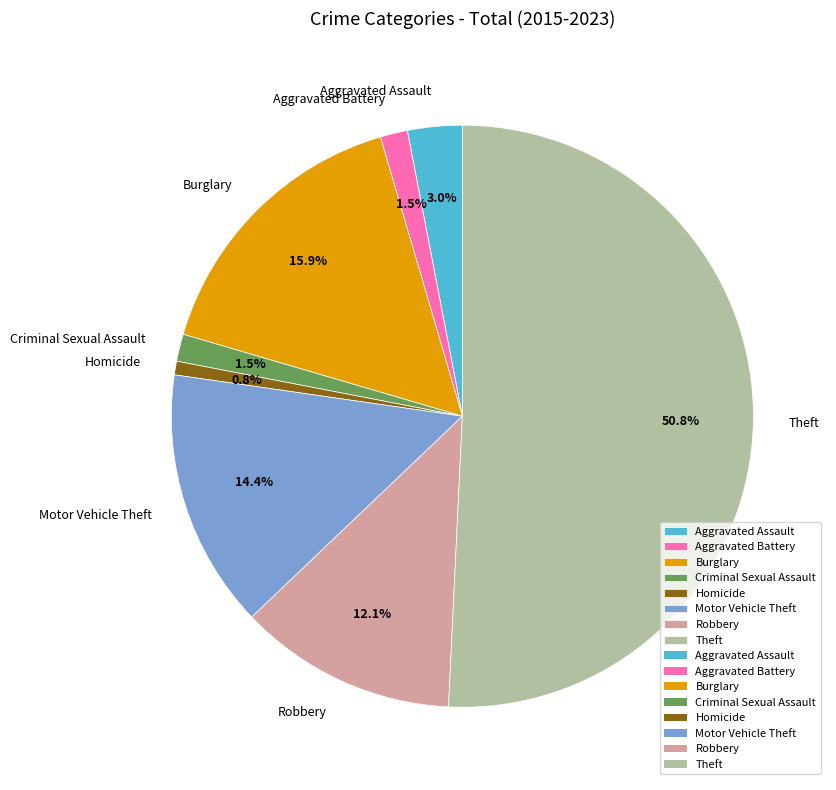

How many segments does this pie chart have?

8